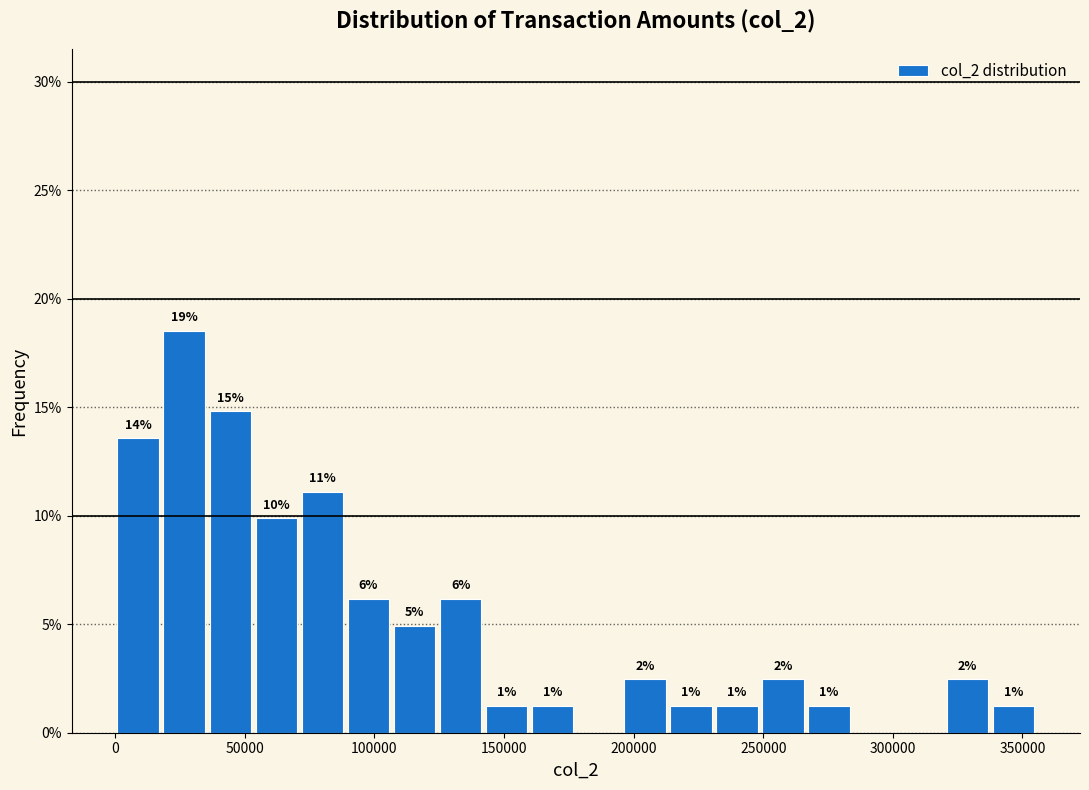

Read against the x-axis, roughly where is the centre of the tallest bar?

25000